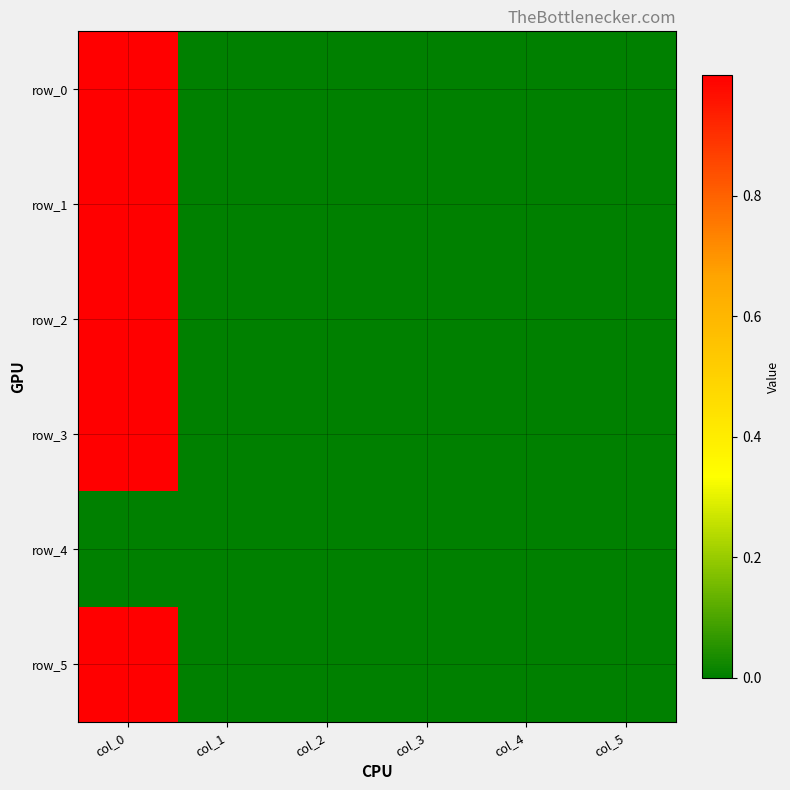

What is the highest value of the row_5 series?

1.0